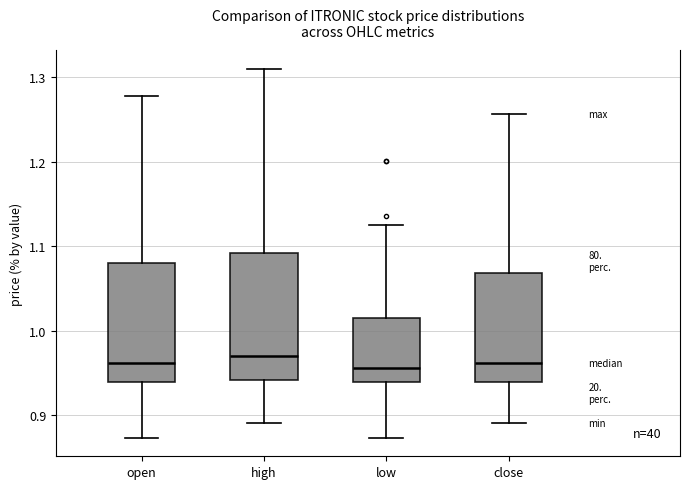

Reading left to right, read every box against the y-axis: the position of its median line, the range the box covers, and the ends of its whiskers. The values are not printed on the chart, so give them approximately, as read against the axis.

open: median 0.96, box 0.94 to 1.08, whiskers 0.87 to 1.28
high: median 0.97, box 0.94 to 1.09, whiskers 0.89 to 1.31
low: median 0.96, box 0.94 to 1.02, whiskers 0.87 to 1.13
close: median 0.96, box 0.94 to 1.07, whiskers 0.89 to 1.26